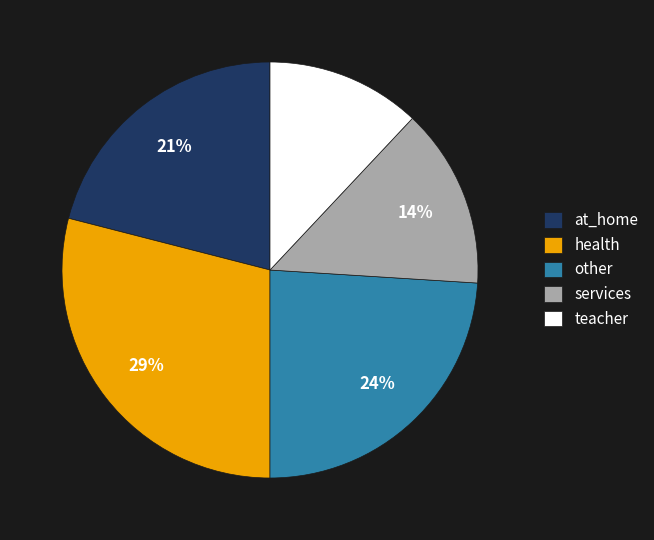

True or false: teacher accounts for 12% of the total.

True